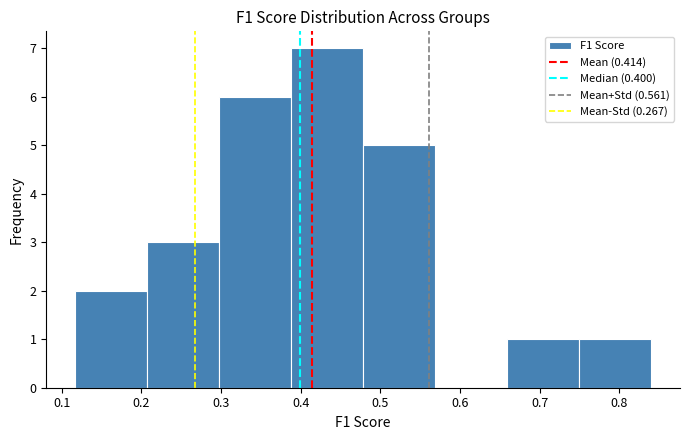

Reading left to right, transcribe this chart: for each bar, give the range it covers on the x-axis and its height. Neither the bar edges nor the heights are printed on the chart, so give them approximately, as read against the axes.

0.12 to 0.21: 2
0.21 to 0.30: 3
0.30 to 0.39: 6
0.39 to 0.48: 7
0.48 to 0.57: 5
0.57 to 0.66: 0
0.66 to 0.75: 1
0.75 to 0.84: 1